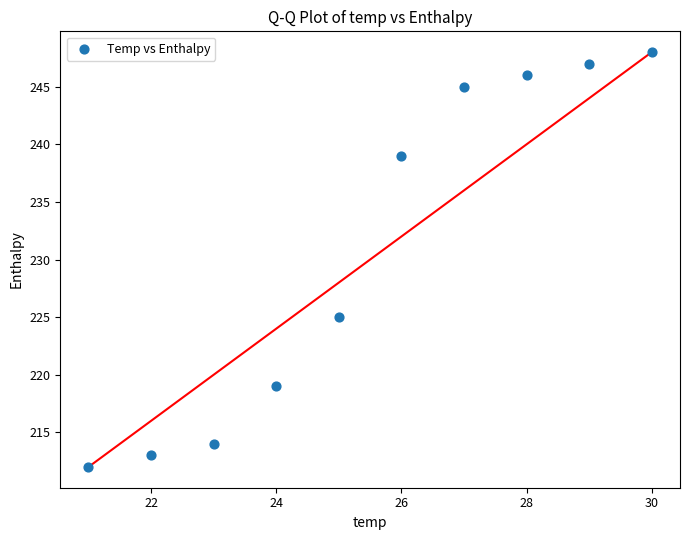

What is the average X value?

26